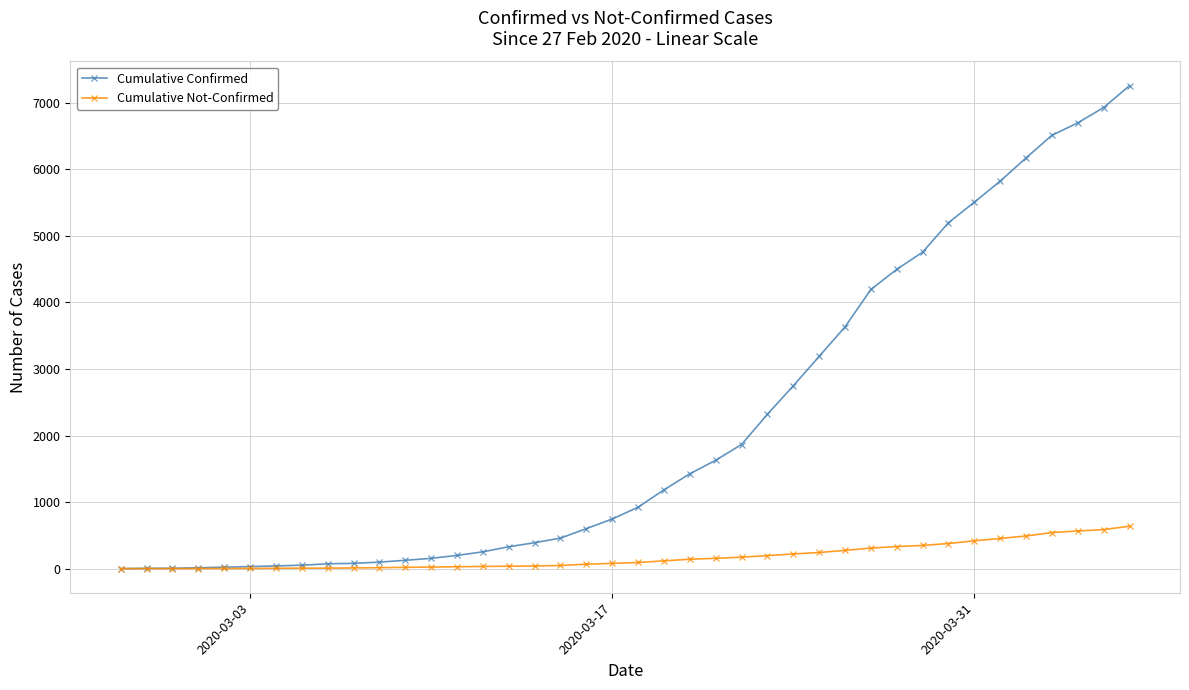

List the series in order of their peak value, lowest first.

Cumulative Not-Confirmed, Cumulative Confirmed